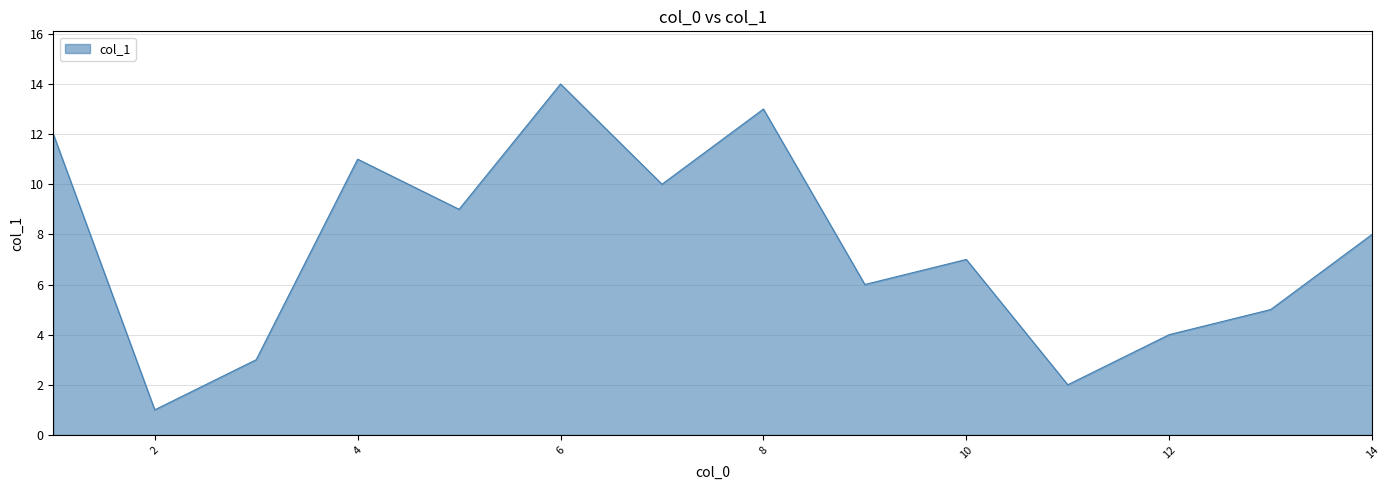

What is the difference between the maximum and minimum values?

13